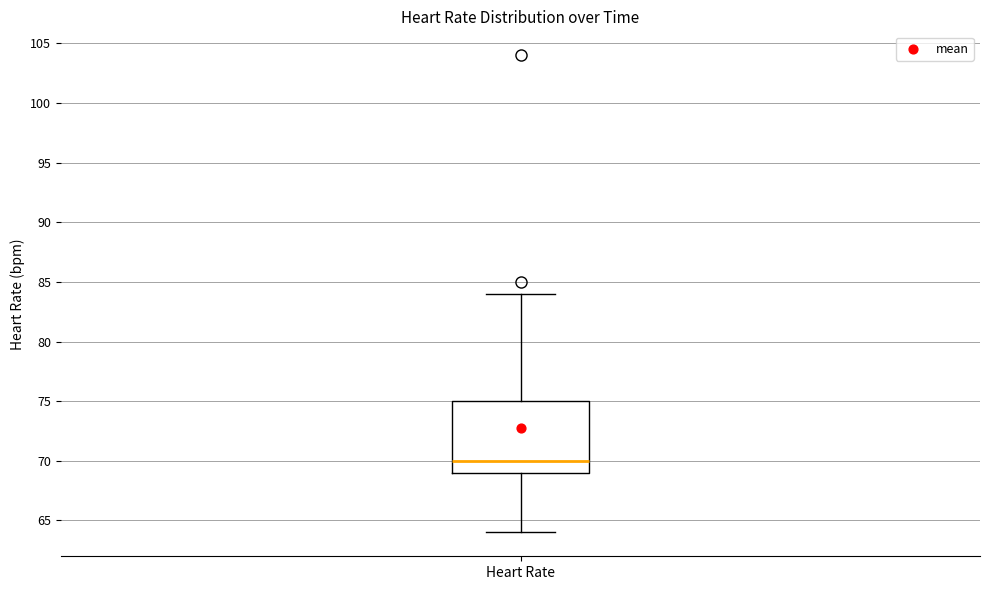

Read this box plot against the y-axis: the position of the median line, the range covered by the box, and the ends of both whiskers. The values are not printed on the chart, so give them approximately, as read against the axis.

median 70, box 69 to 75, whiskers 64 to 84